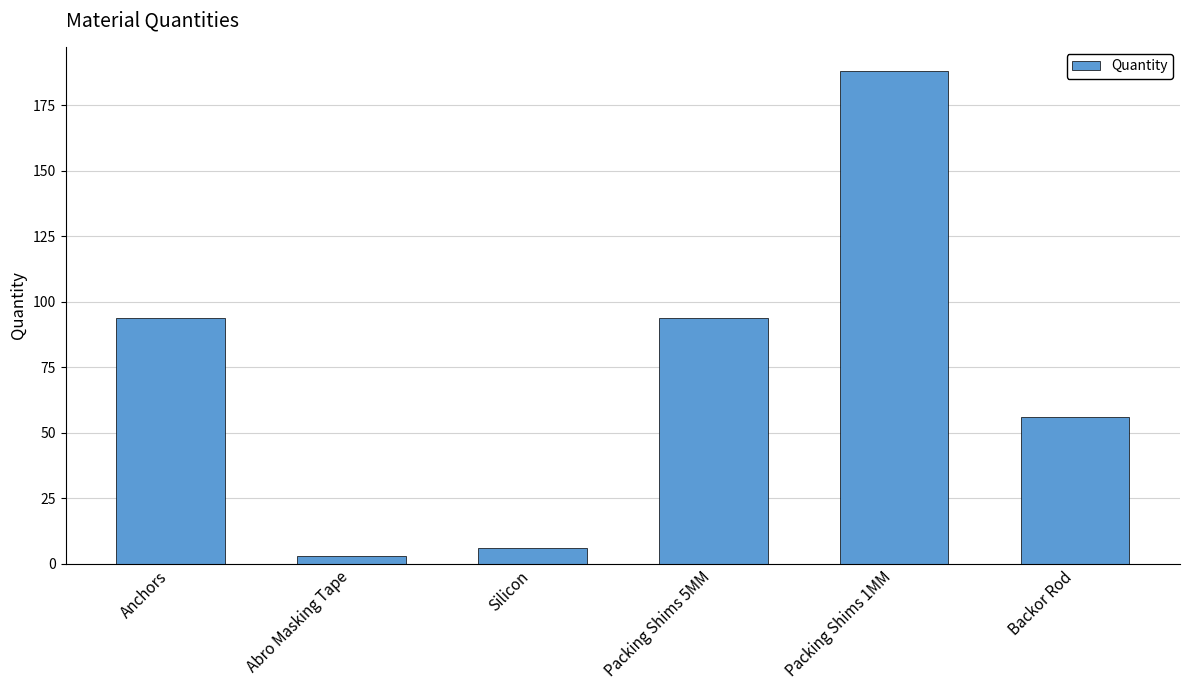

What is the change in value from Silicon to Packing Shims 1MM?

+182.0